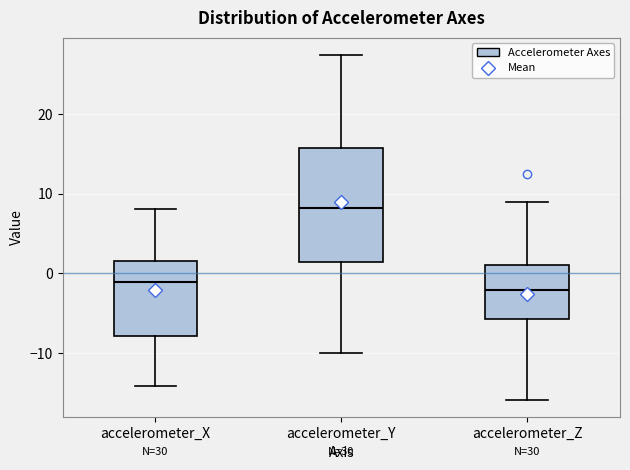

Reading left to right, read every box against the y-axis: the position of its median line, the range the box covers, and the ends of its whiskers. The values are not printed on the chart, so give them approximately, as read against the axis.

accelerometer_X: median -1, box -8 to 2, whiskers -14 to 8
accelerometer_Y: median 8, box 1 to 16, whiskers -10 to 27
accelerometer_Z: median -2, box -6 to 1, whiskers -16 to 9